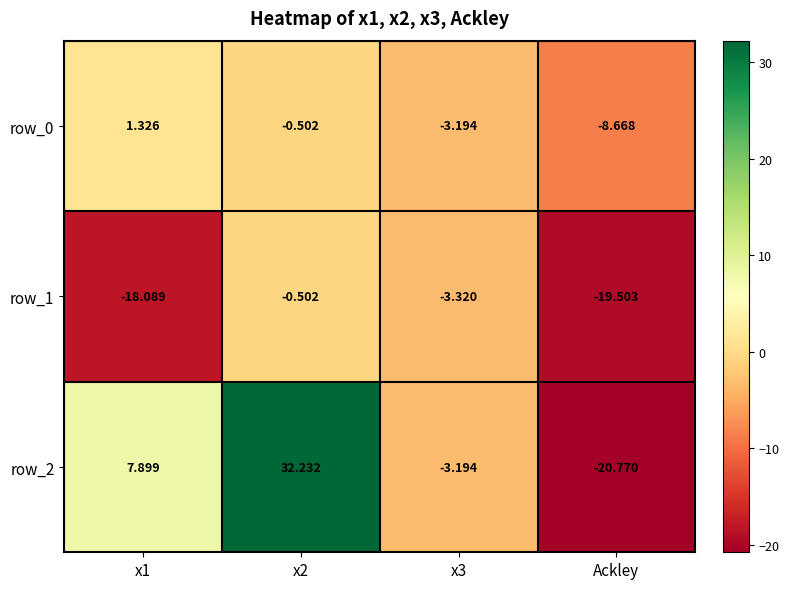

Rank the series by their maximum value, from lowest to highest.

row_1, row_0, row_2